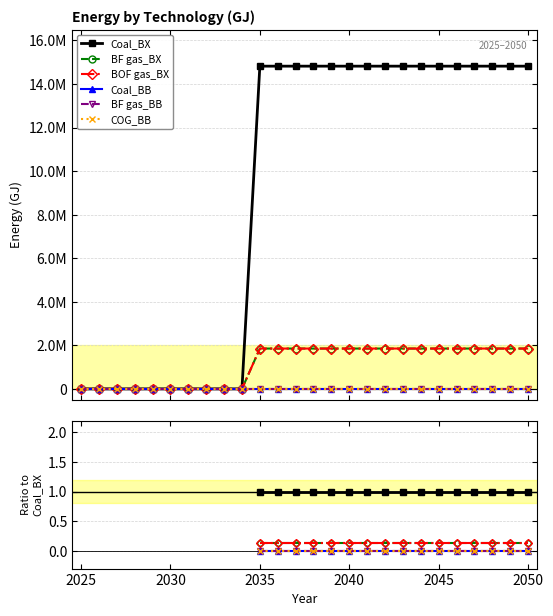

At which category does the chart reach its peak across all series?

2035